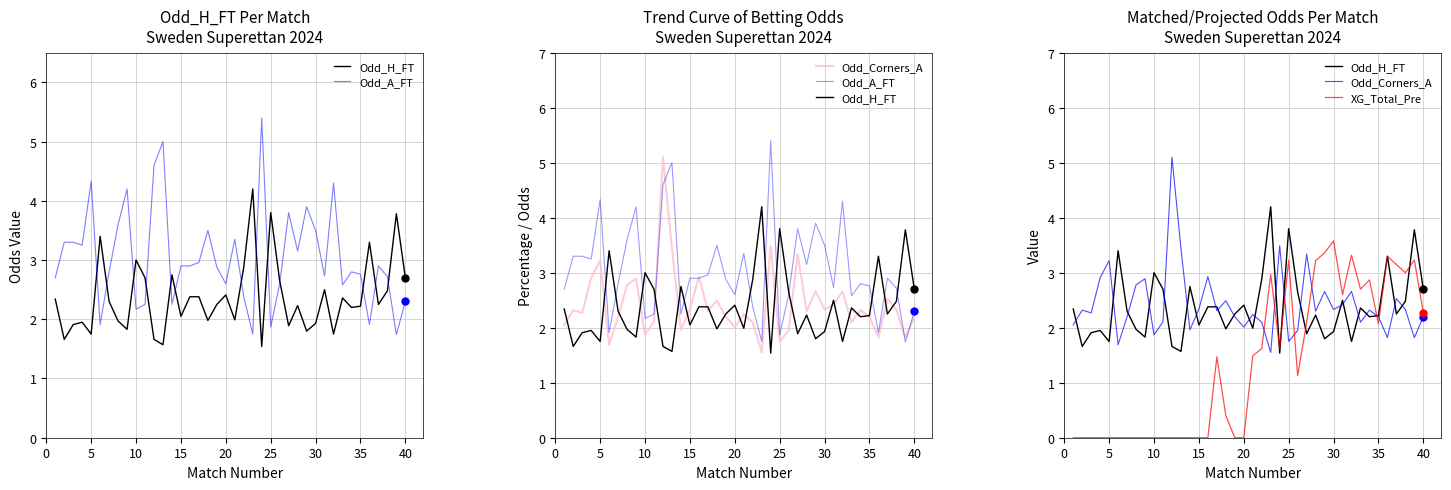

Which series reaches the maximum Y coordinate?

Odd_A_FT